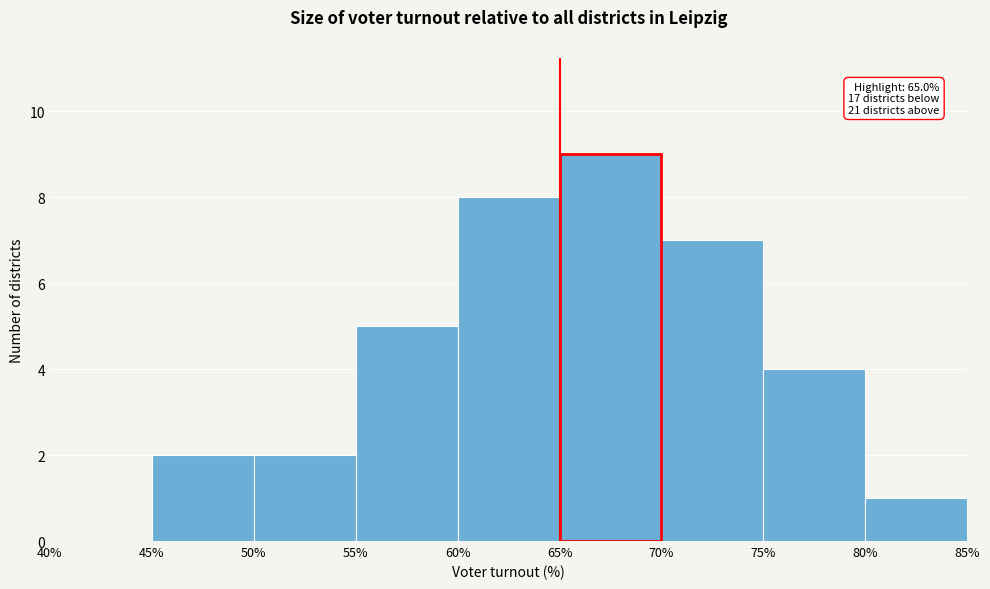

Which range on the x-axis has the tallest bar?

65% to 70%